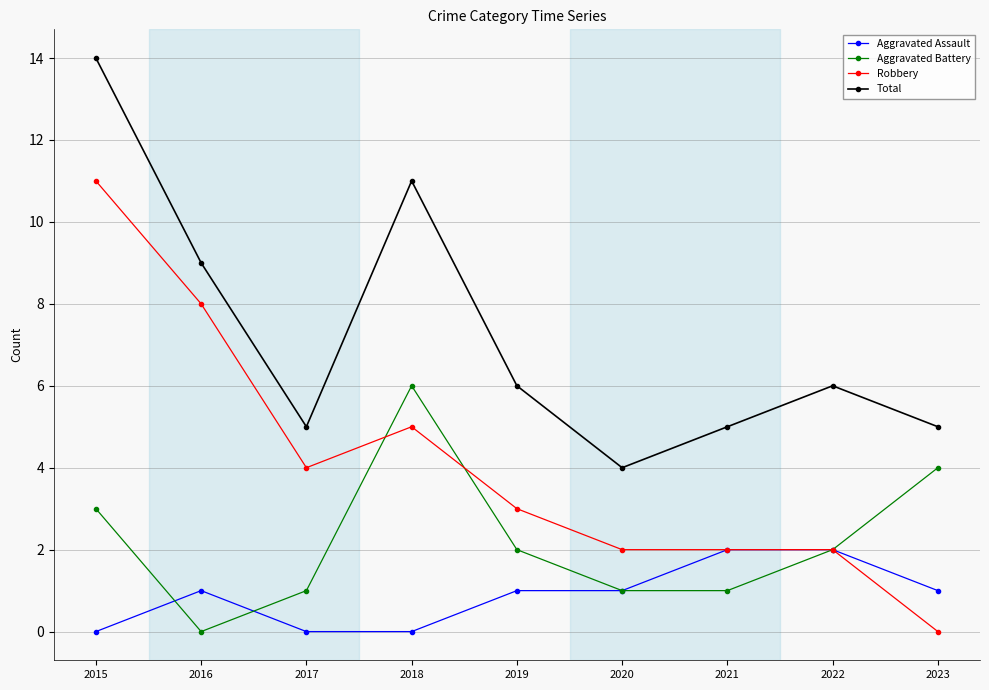

Which series has the largest total across all categories?

Total